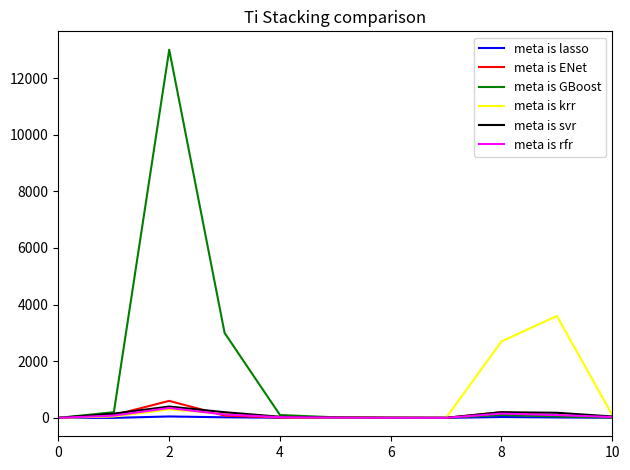

Is this an area chart (filled region under the line)?

No